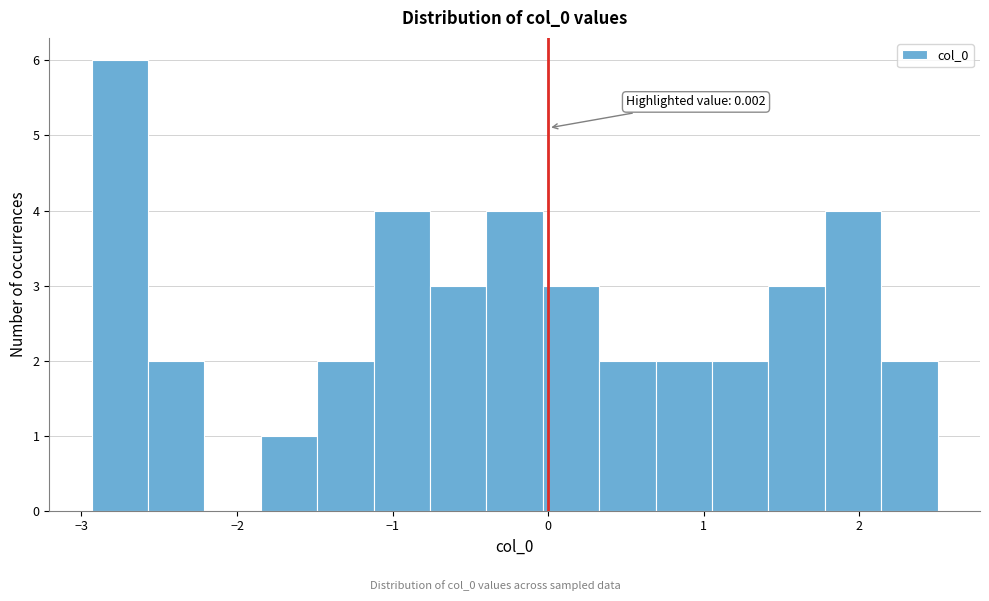

Around what value on the x-axis is the tallest bar? Give the approximate position of its centre, as read against the axis.

-2.8